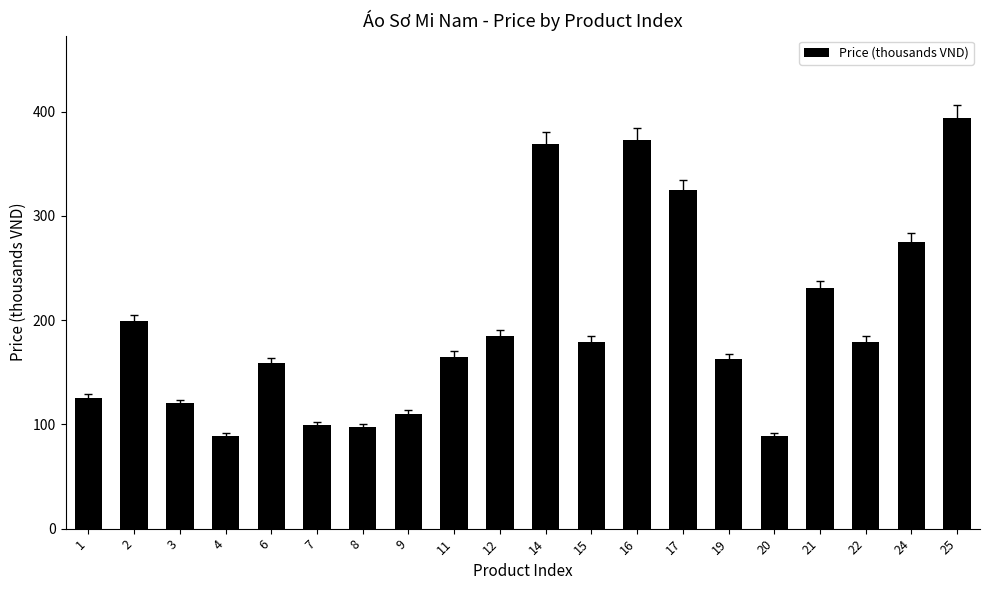

What is the maximum value shown in the chart?

394